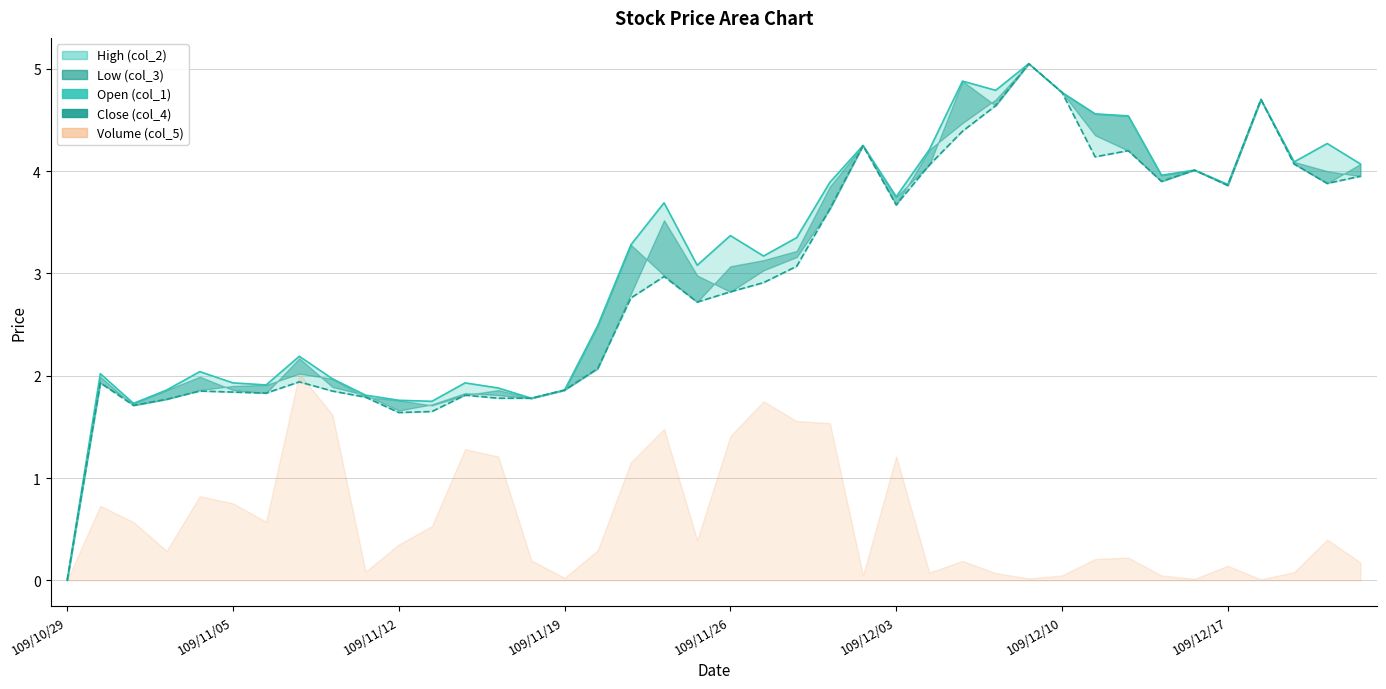

Where is Open (col_1) nearest to the value 2?

109/11/05